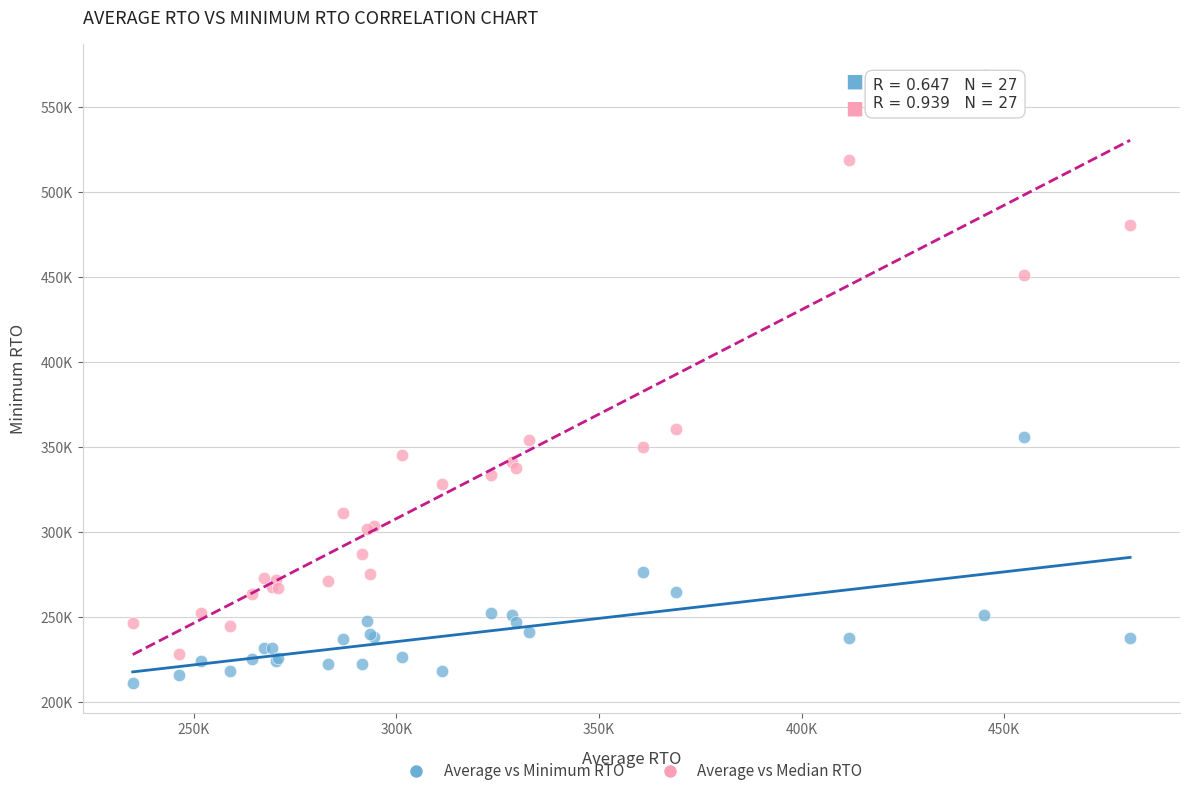

What are all the series names shown in the legend?

Average vs Minimum RTO, Average vs Median RTO